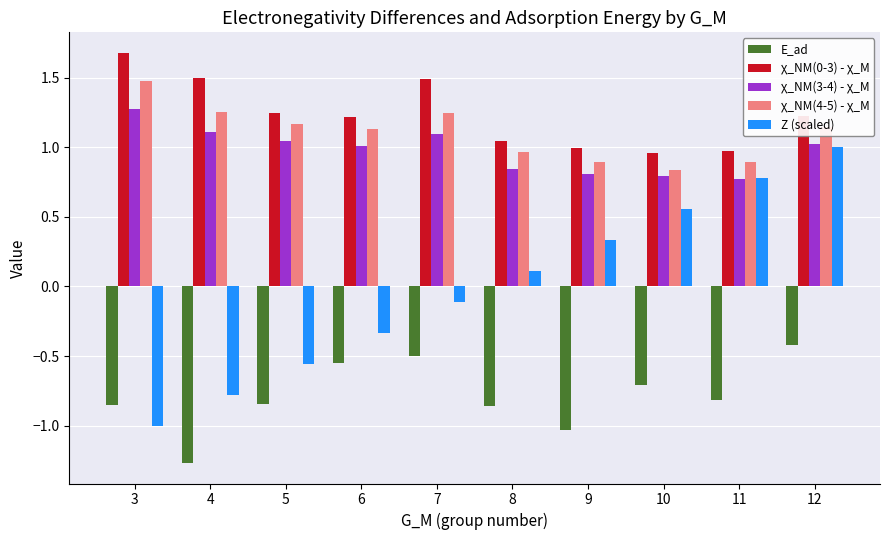

What are all the series names shown in the legend?

E_ad, χ_NM(0-3) - χ_M, χ_NM(3-4) - χ_M, χ_NM(4-5) - χ_M, Z (scaled)